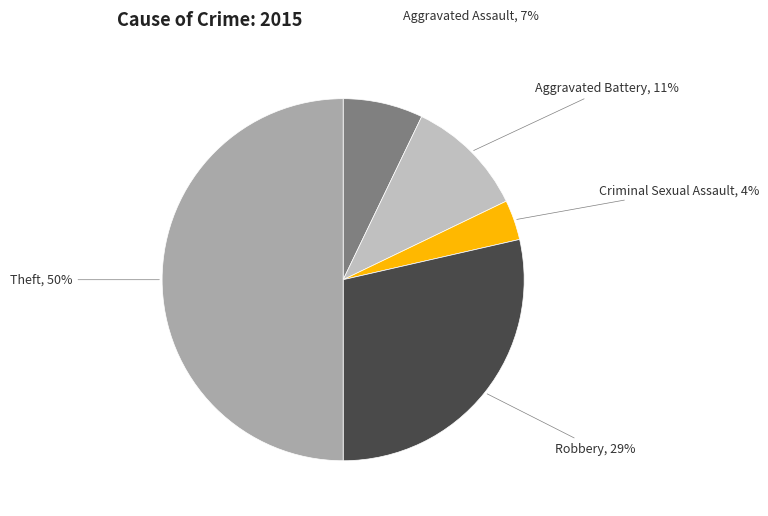

How many segments does this pie chart have?

5